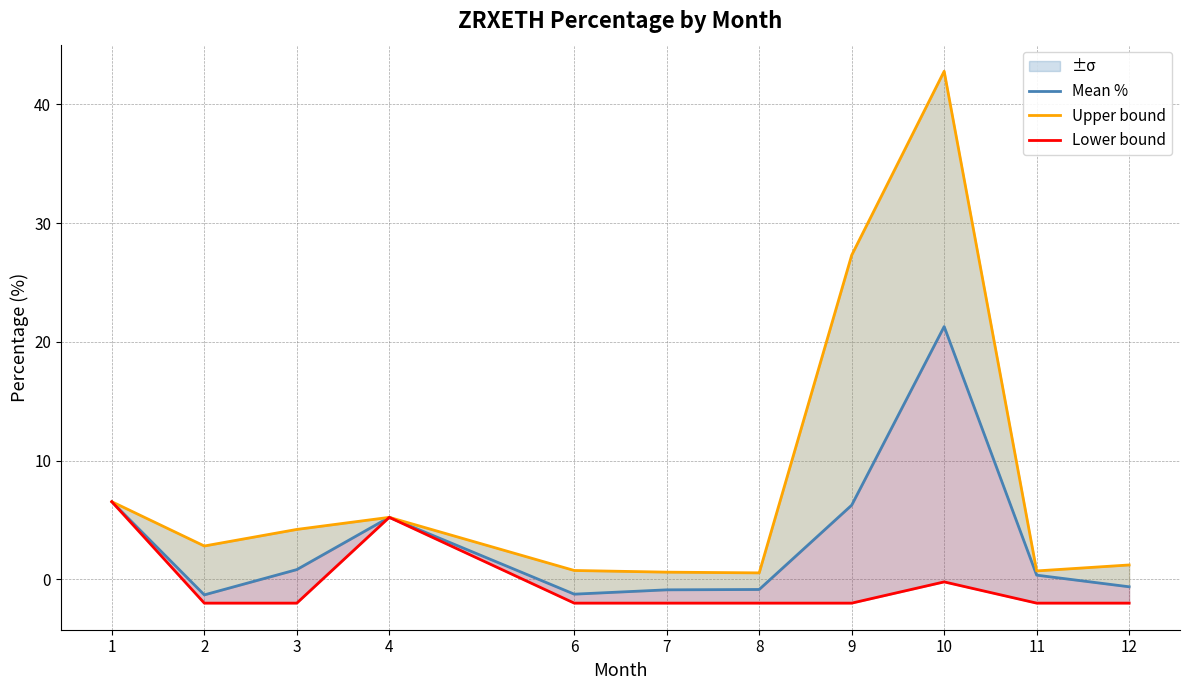

At which category is the sum across all series the highest?

10